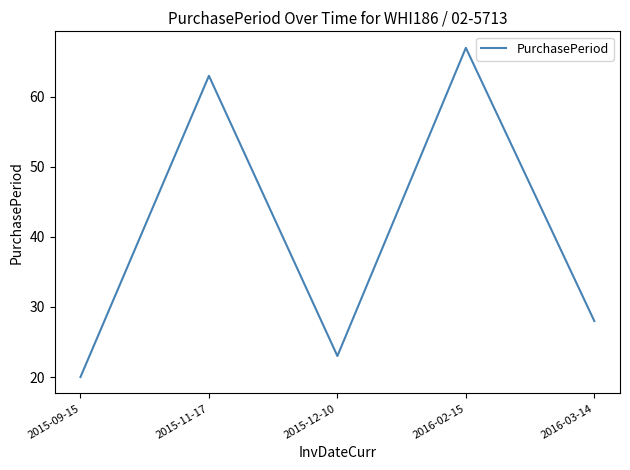

Is this an area chart (filled region under the line)?

No